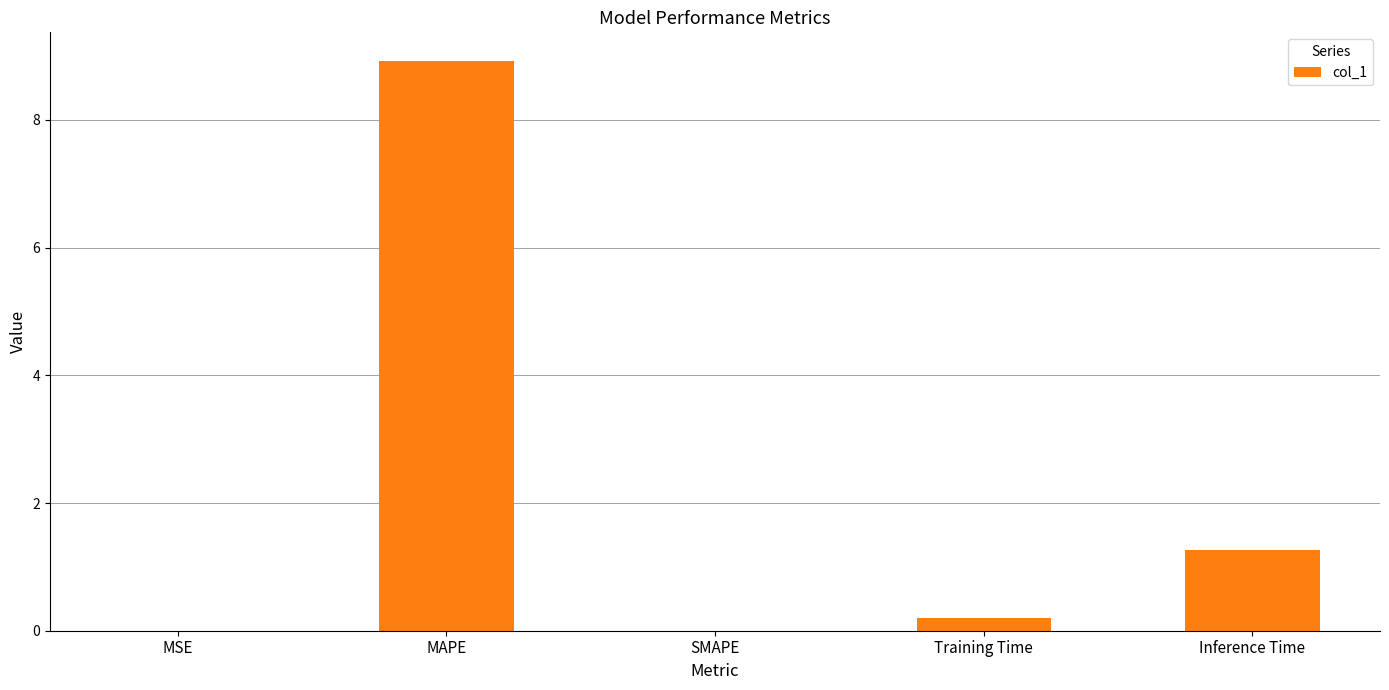

Where is the data nearest to the value 4?

Inference Time